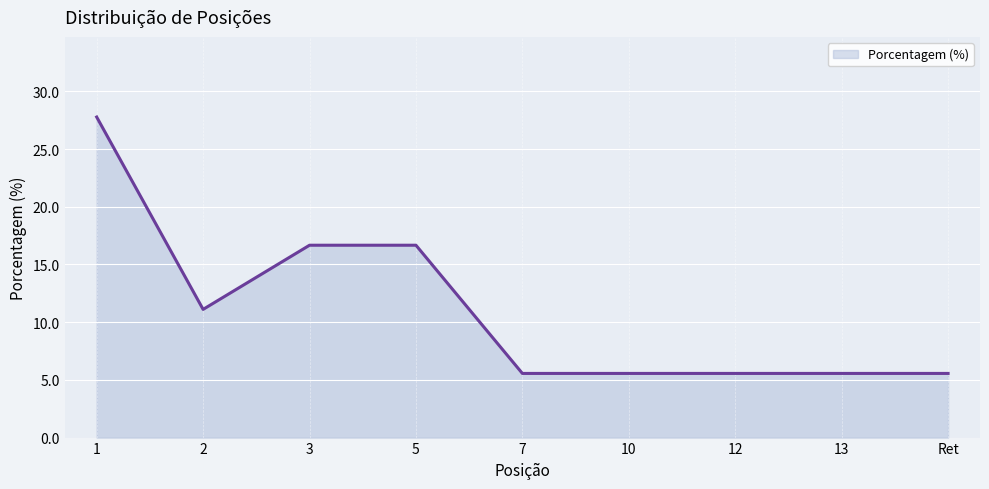

What is the difference between the maximum and minimum values?

22.2